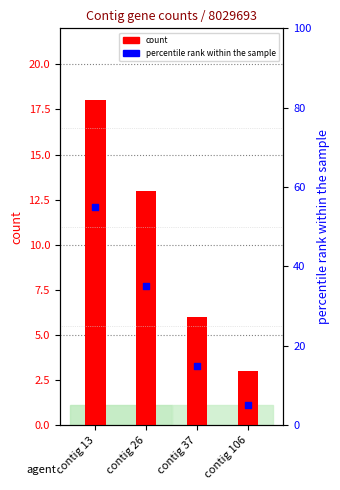

Which series reaches the maximum Y coordinate?

percentile rank within the sample